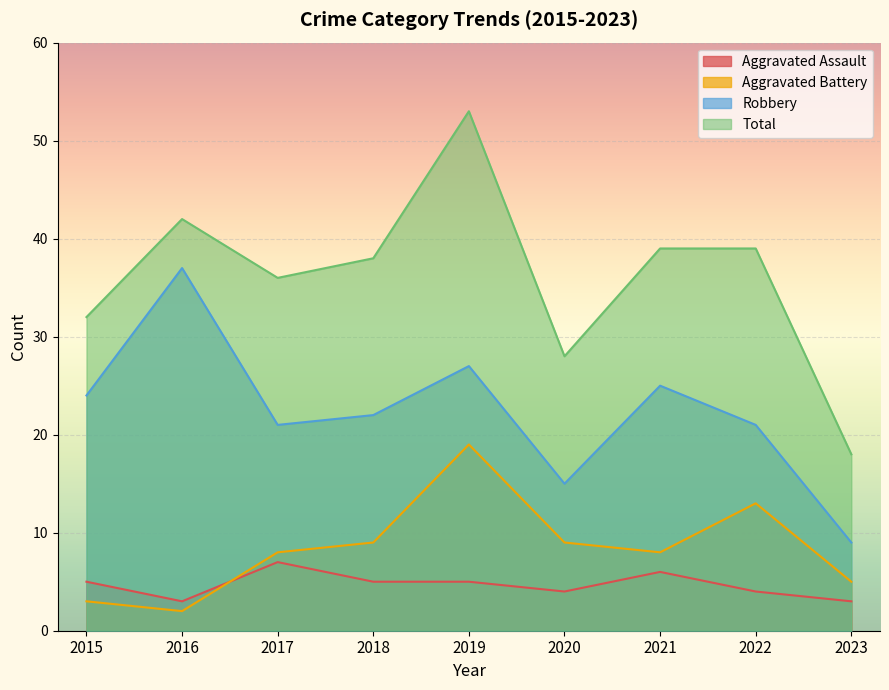

How many values in the Aggravated Battery series are below 8?

3